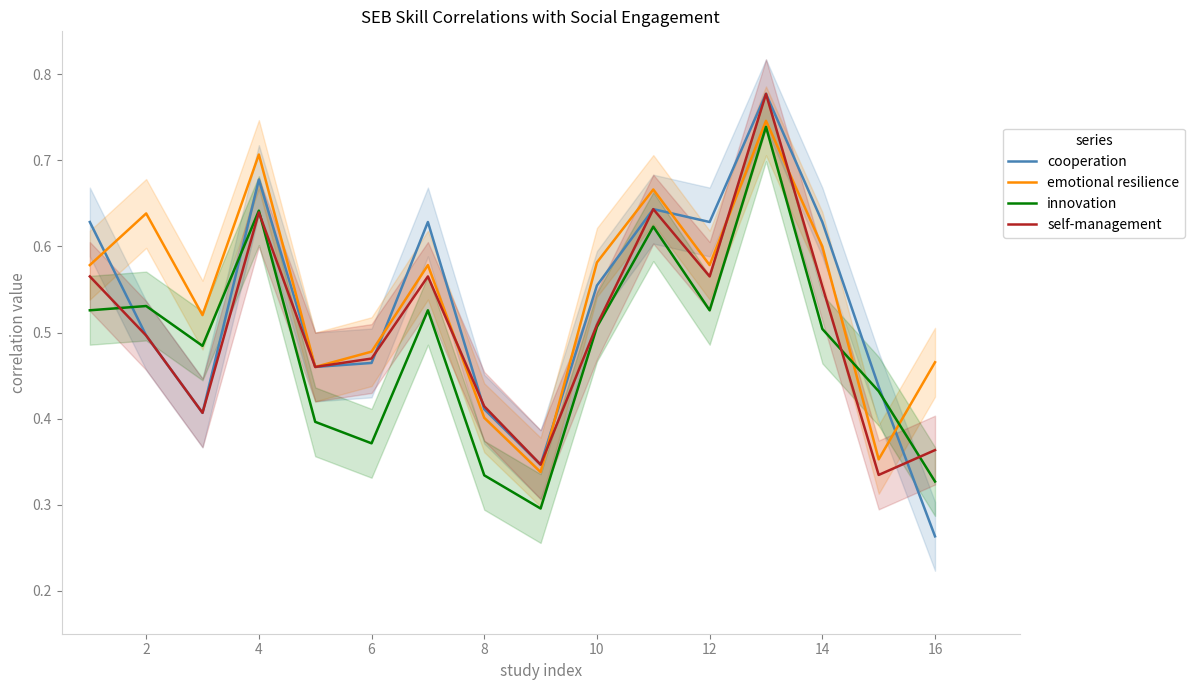

The emotional resilience series shows 0.7 at 16. True or false?

False